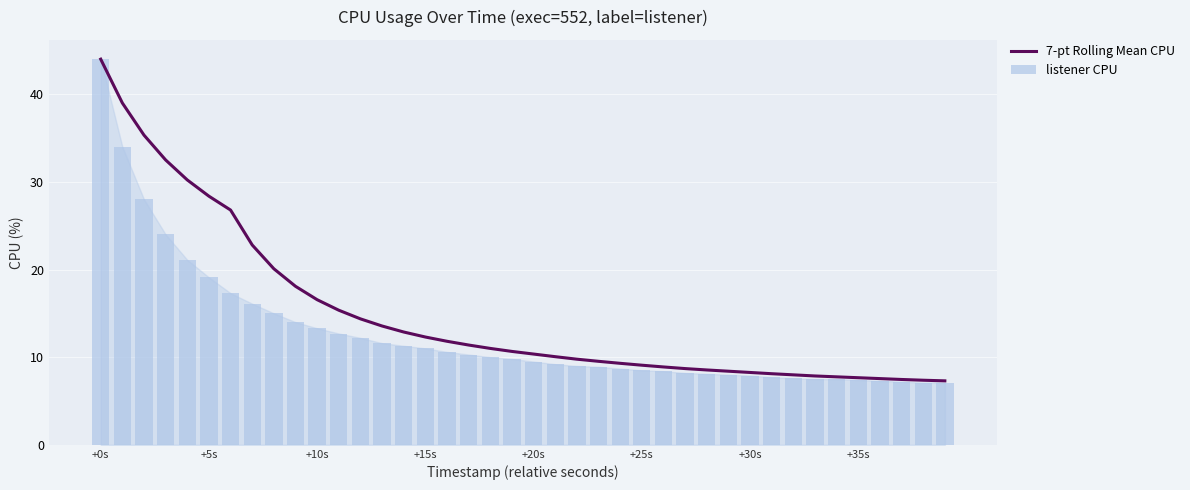

Which series has the widest spread of values?

listener CPU